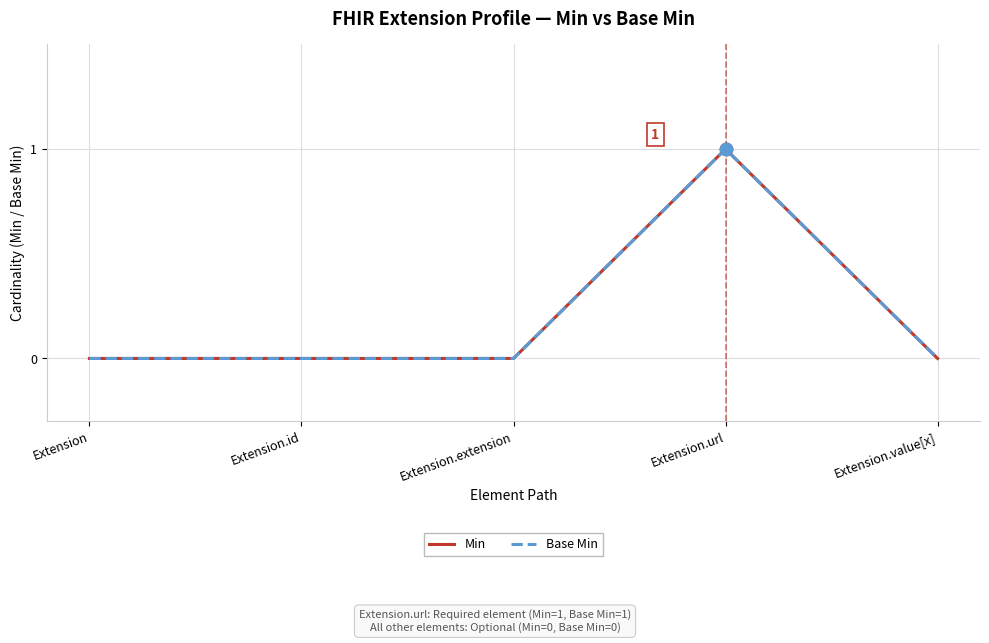

Is the value of Base Min at Extension.extension greater than the value of Min at Extension?

No